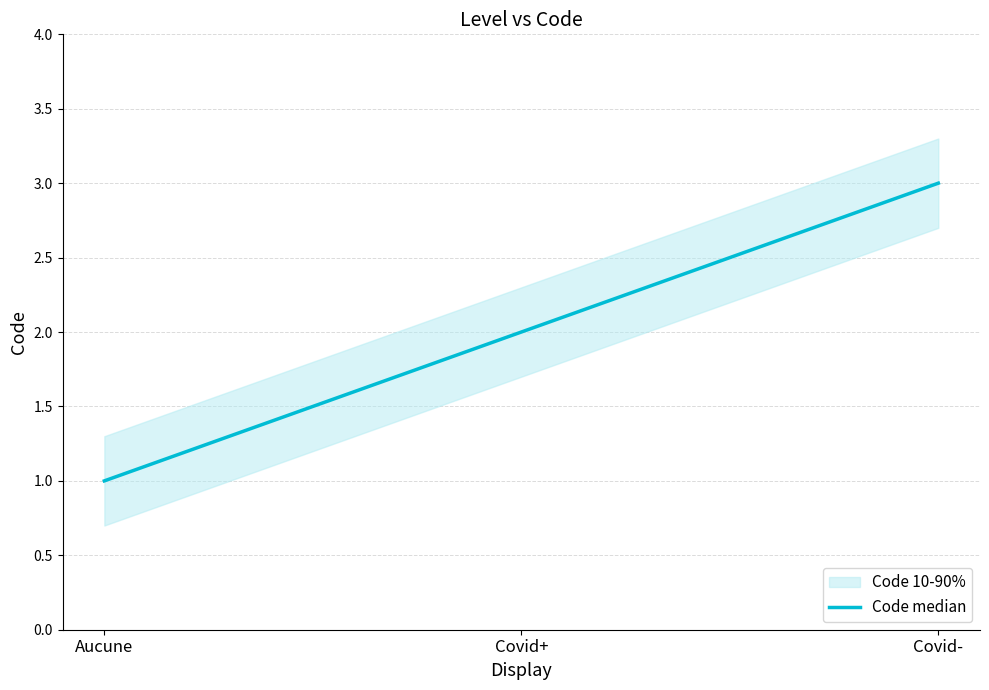

Rank the categories by value from lowest to highest.

Aucune, Covid+, Covid-